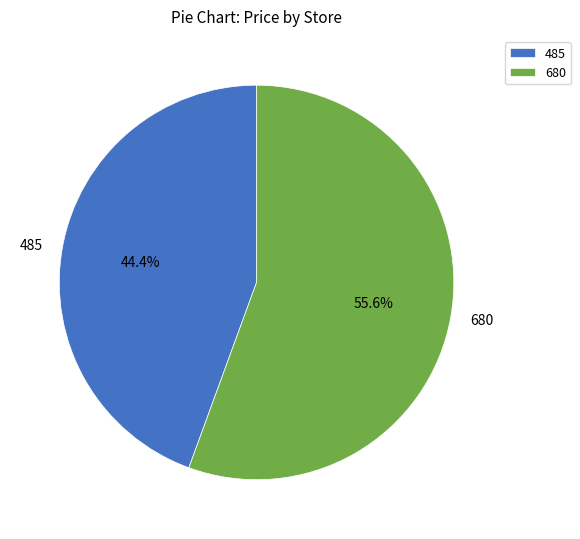

What is the smallest slice in the pie chart?

485